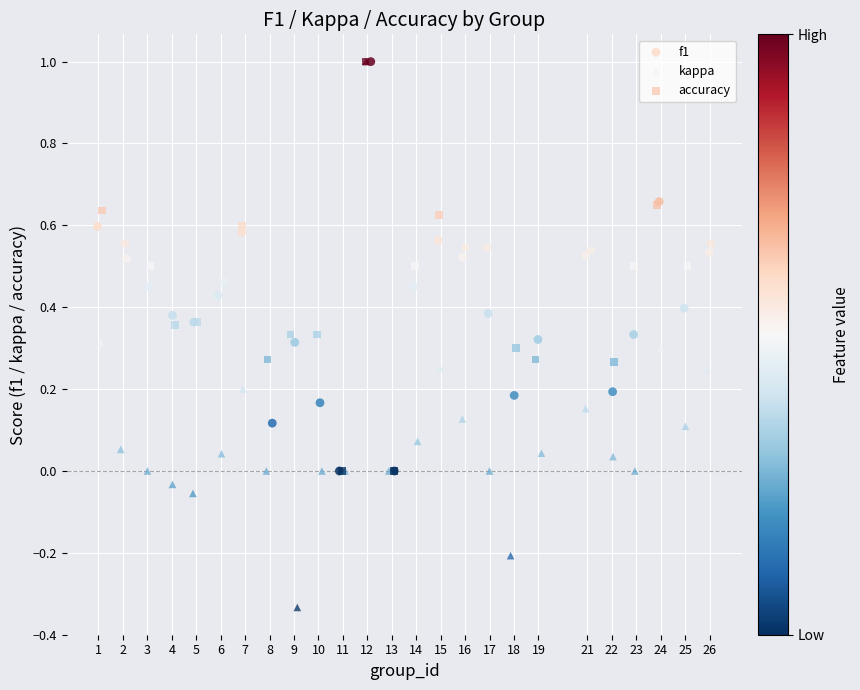

Which series has the widest spread of Y values?

kappa